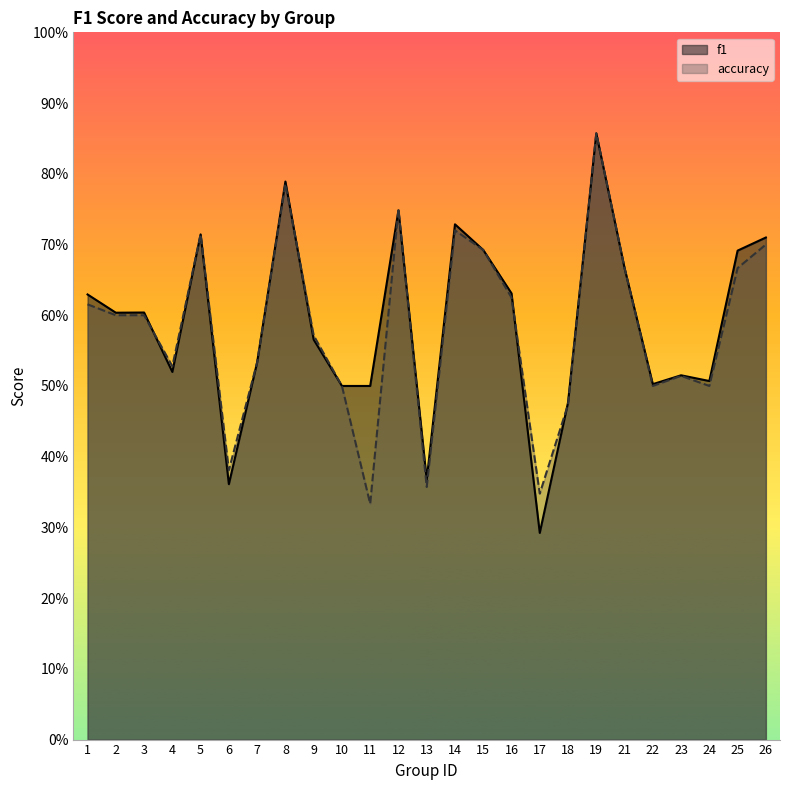

How many accuracy values are between 0 and 1?

25